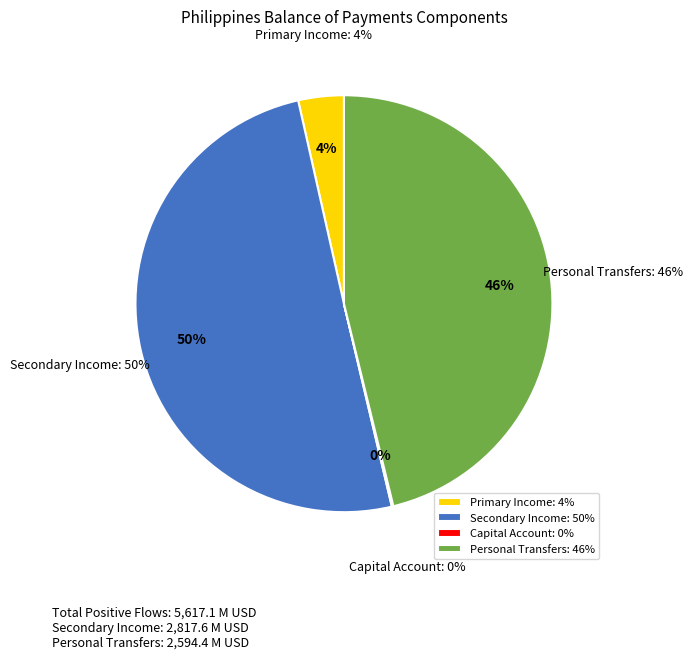

Does Goods and Services account for over 50% of the chart?

No